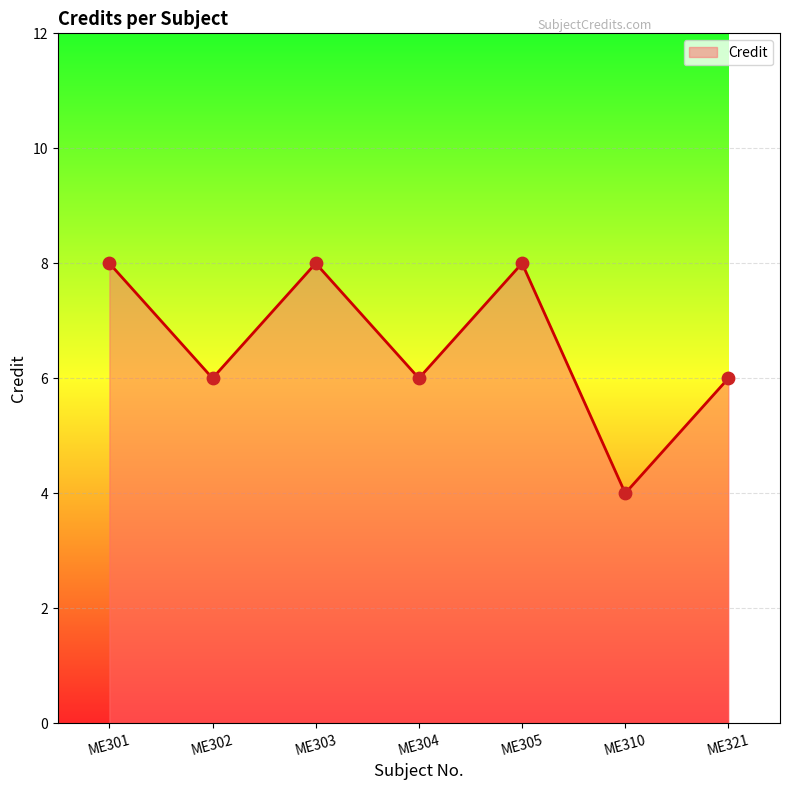

Approximately how many times larger is the value at ME301 compared to ME310?

2.0